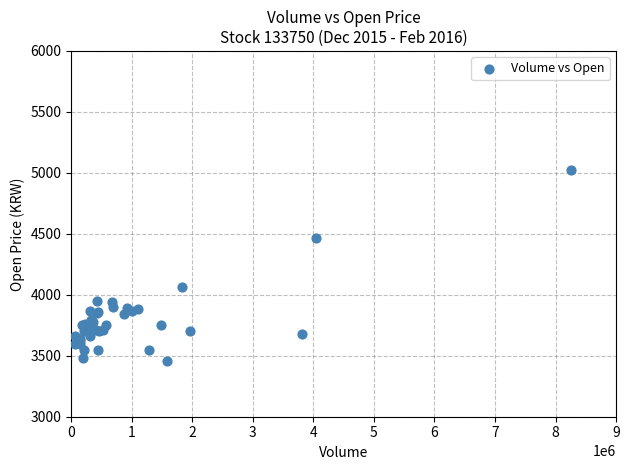

What Y value in the scatter plot is closest to 4240?

4060